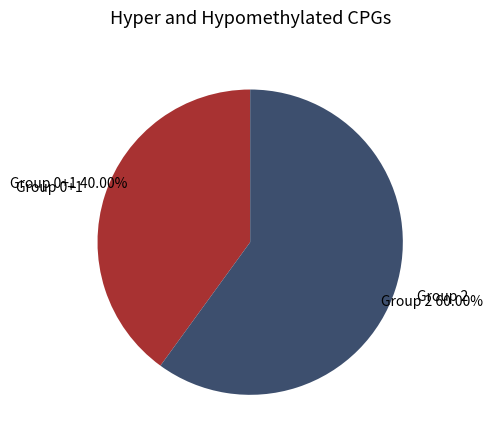

Is the sum of Group 2 and Group 0+1 greater than half?

Yes